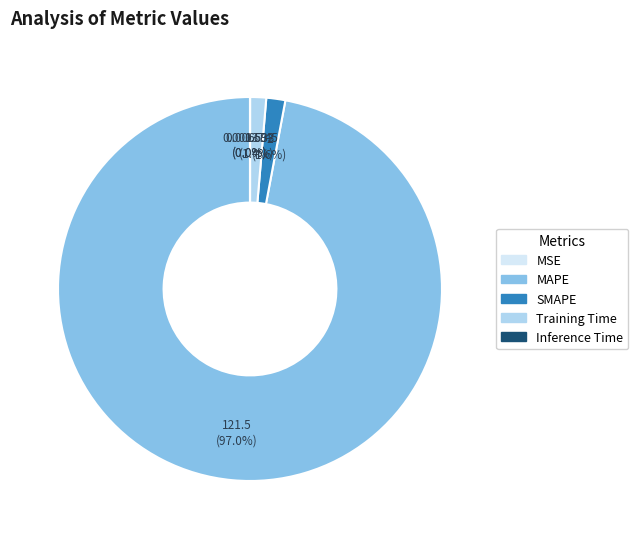

To the nearest percent, what is the difference between the largest and smallest slice percentages?

97%